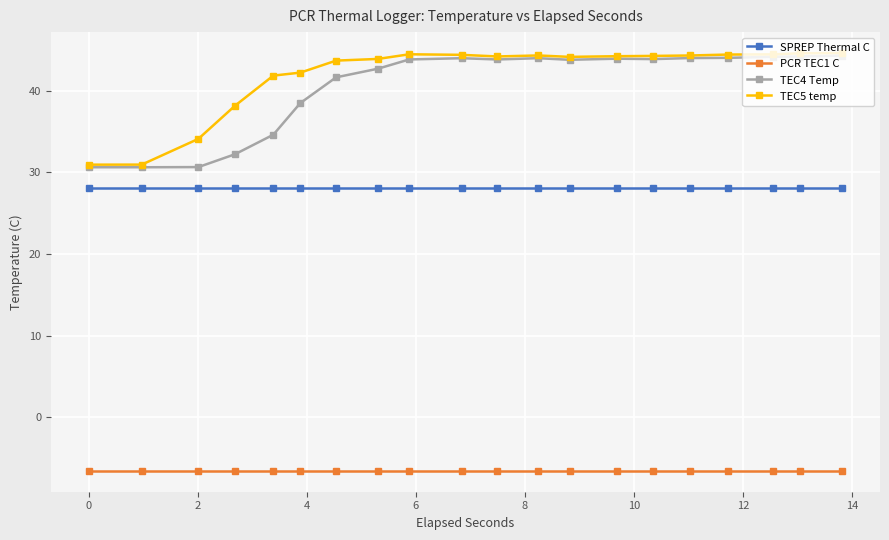

What is the maximum value for TEC5 temp?

44.6